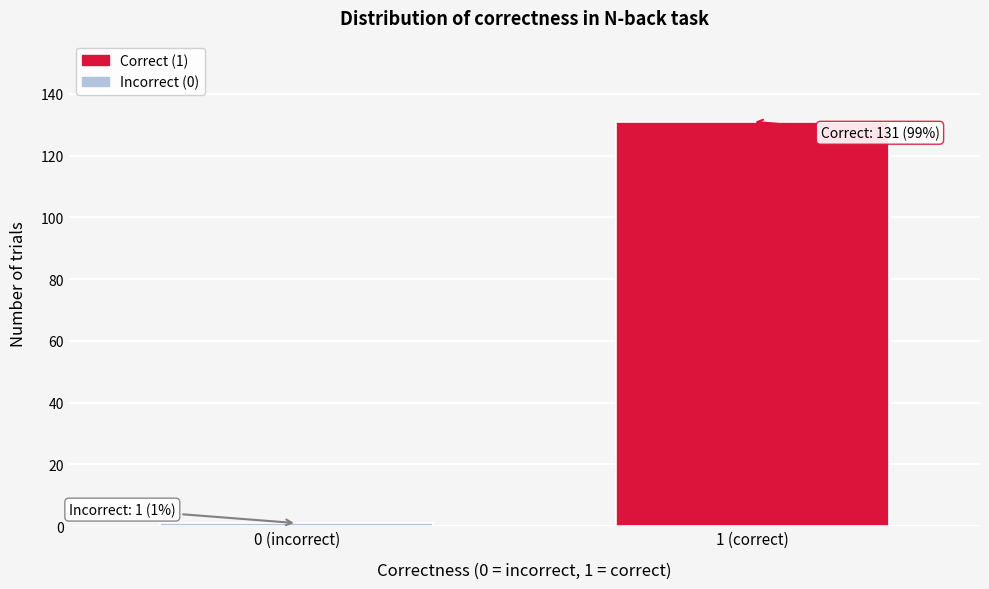

Reading left to right, extract all data points from this chart.

0 (incorrect)=1	1 (correct)=131